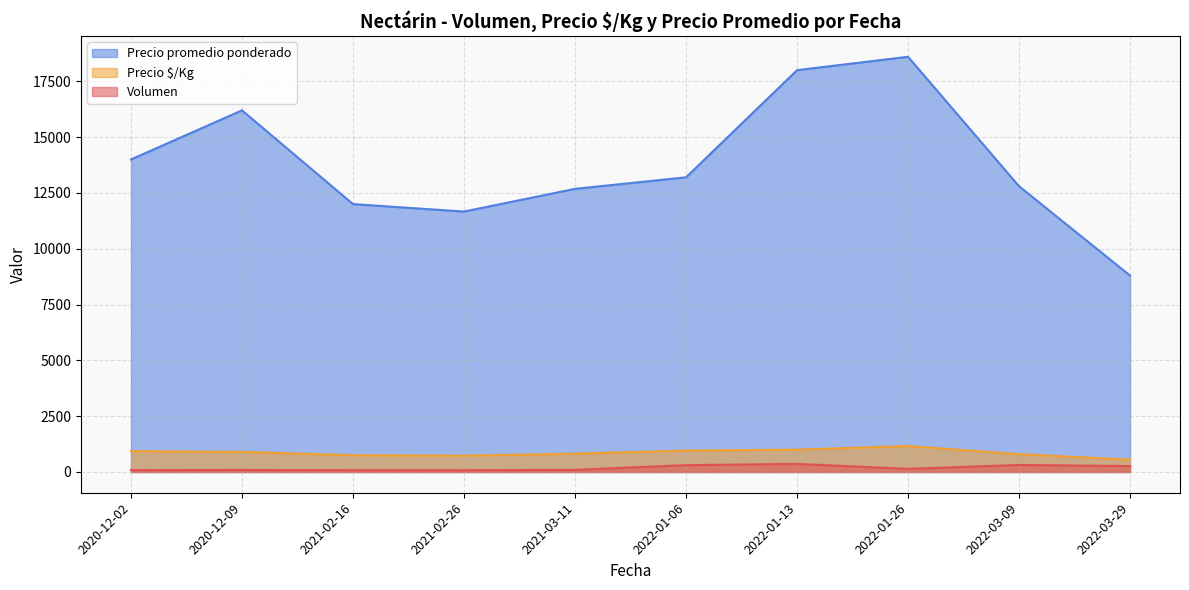

Which series has the largest total across all categories?

Precio promedio ponderado